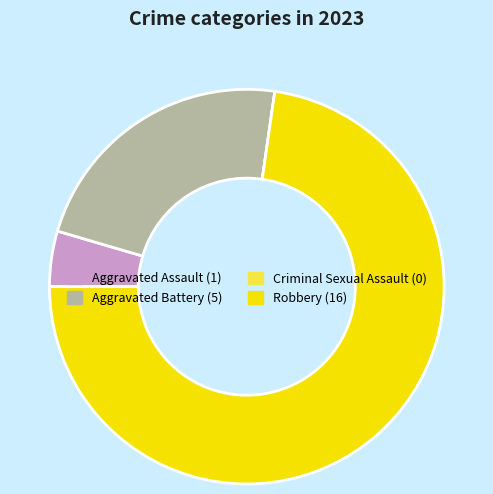

Does Robbery represent more than half of the total?

Yes